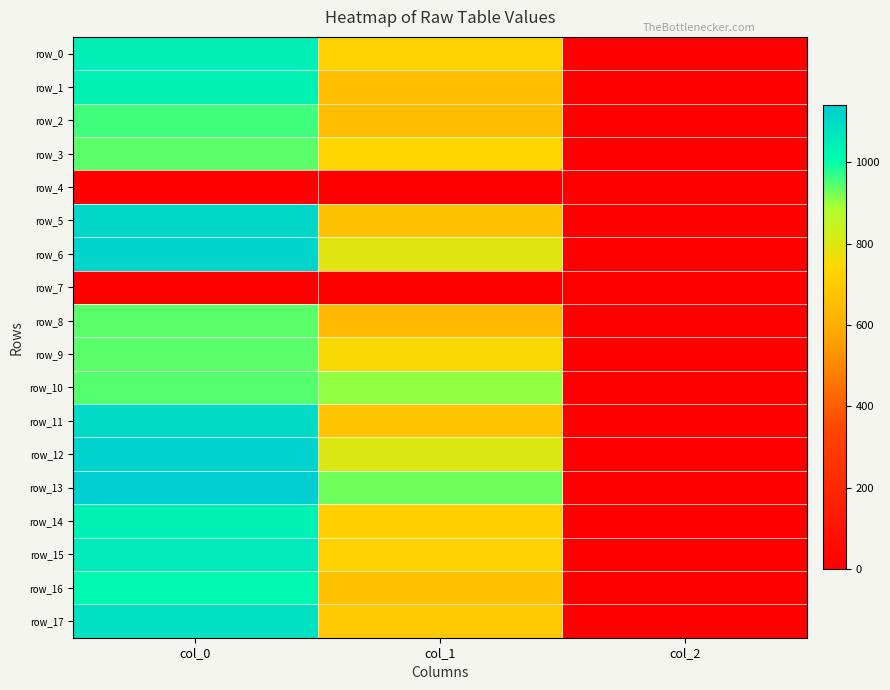

Is the value of row_5 at col_2 greater than the value of row_14 at col_1?

No